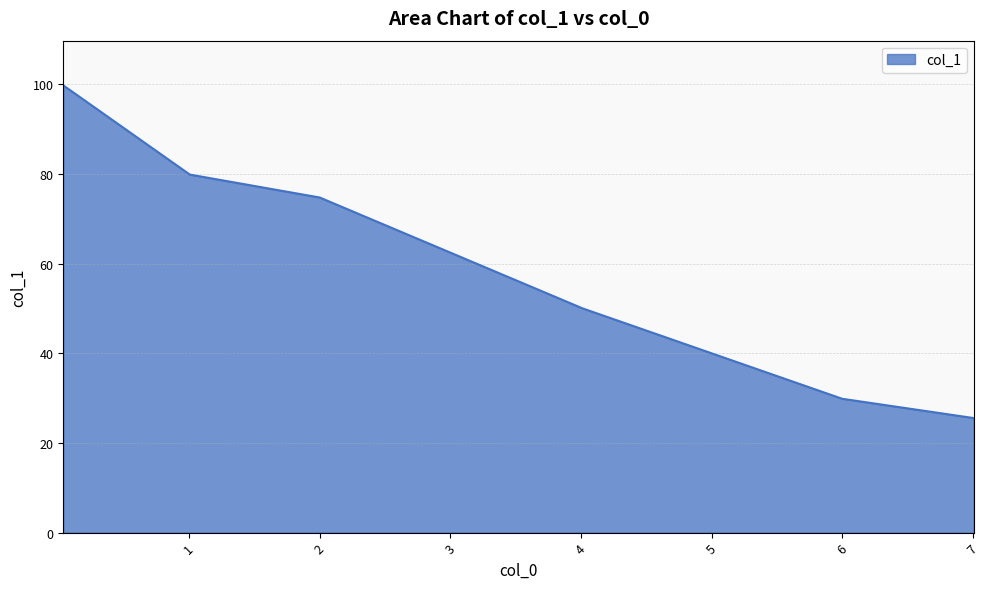

Count the number of categories in the chart.

6